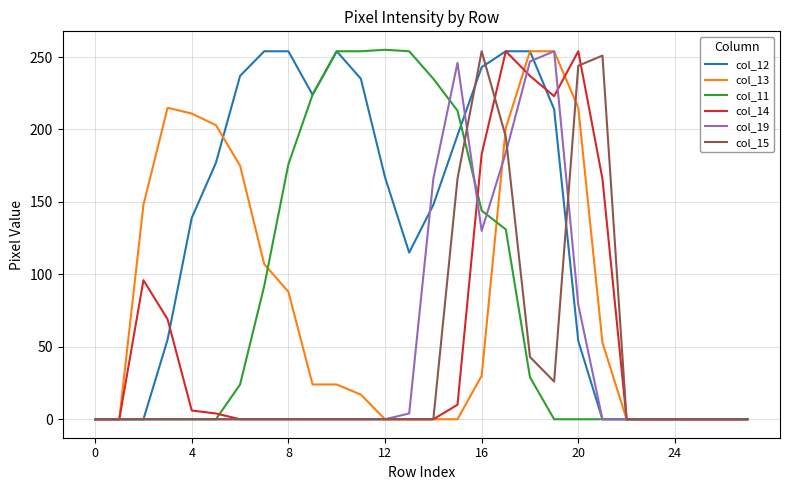

Which series has the largest total across all categories?

col_12